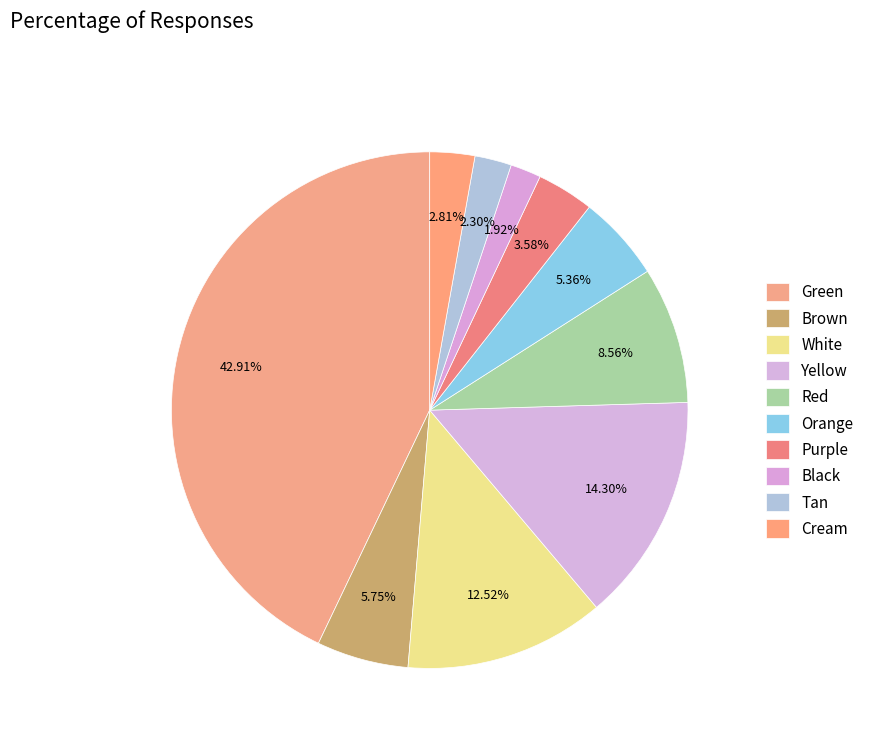

To the nearest percent, what portion does Black represent?

2%